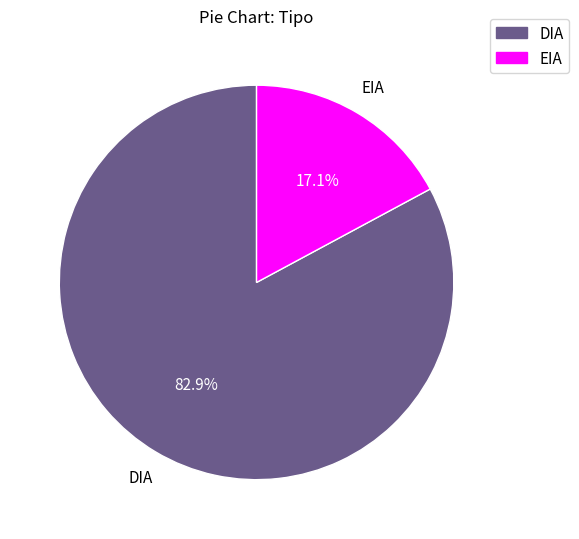

What percentage is the DIA slice, to the nearest percent?

83%